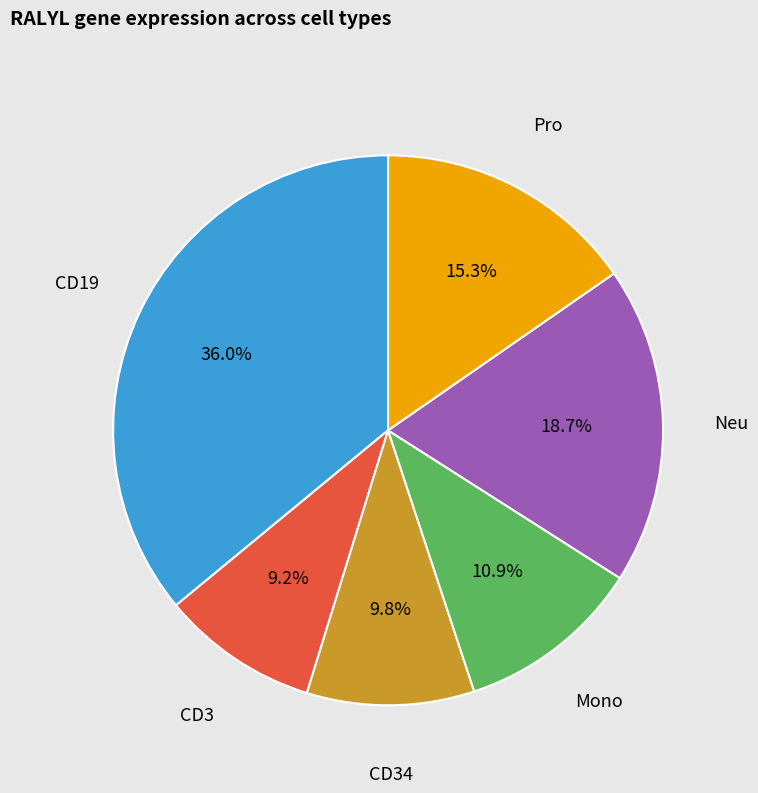

Is there a majority slice in this chart?

No